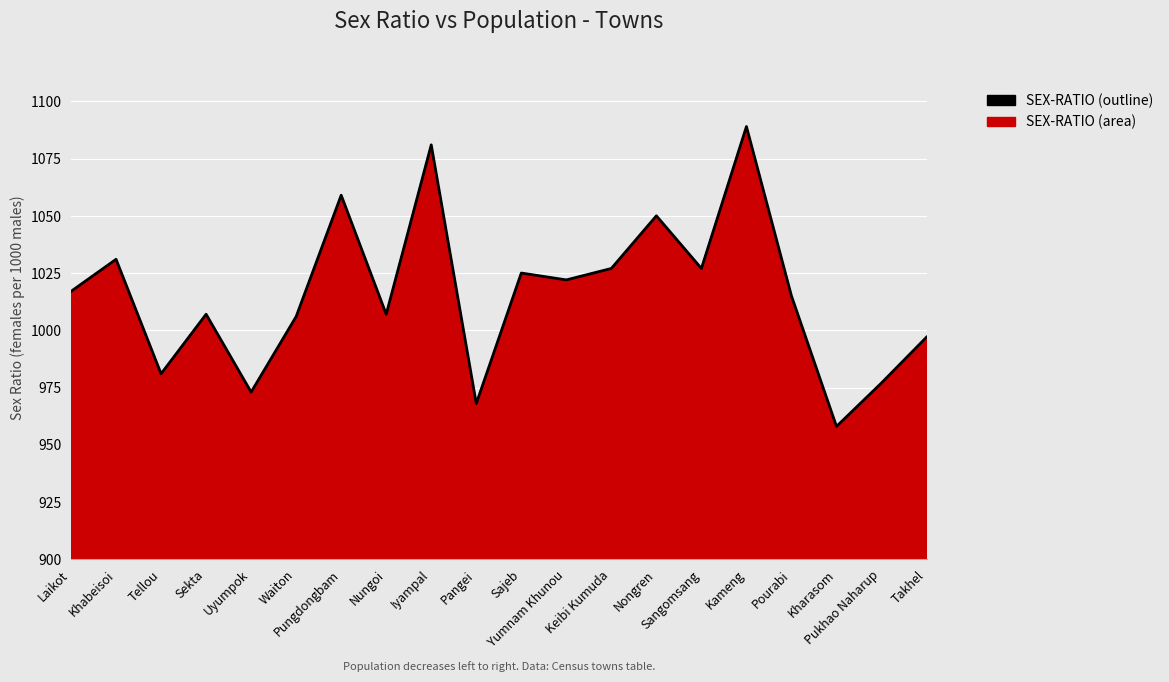

Which category has the highest value across all series?

Kameng